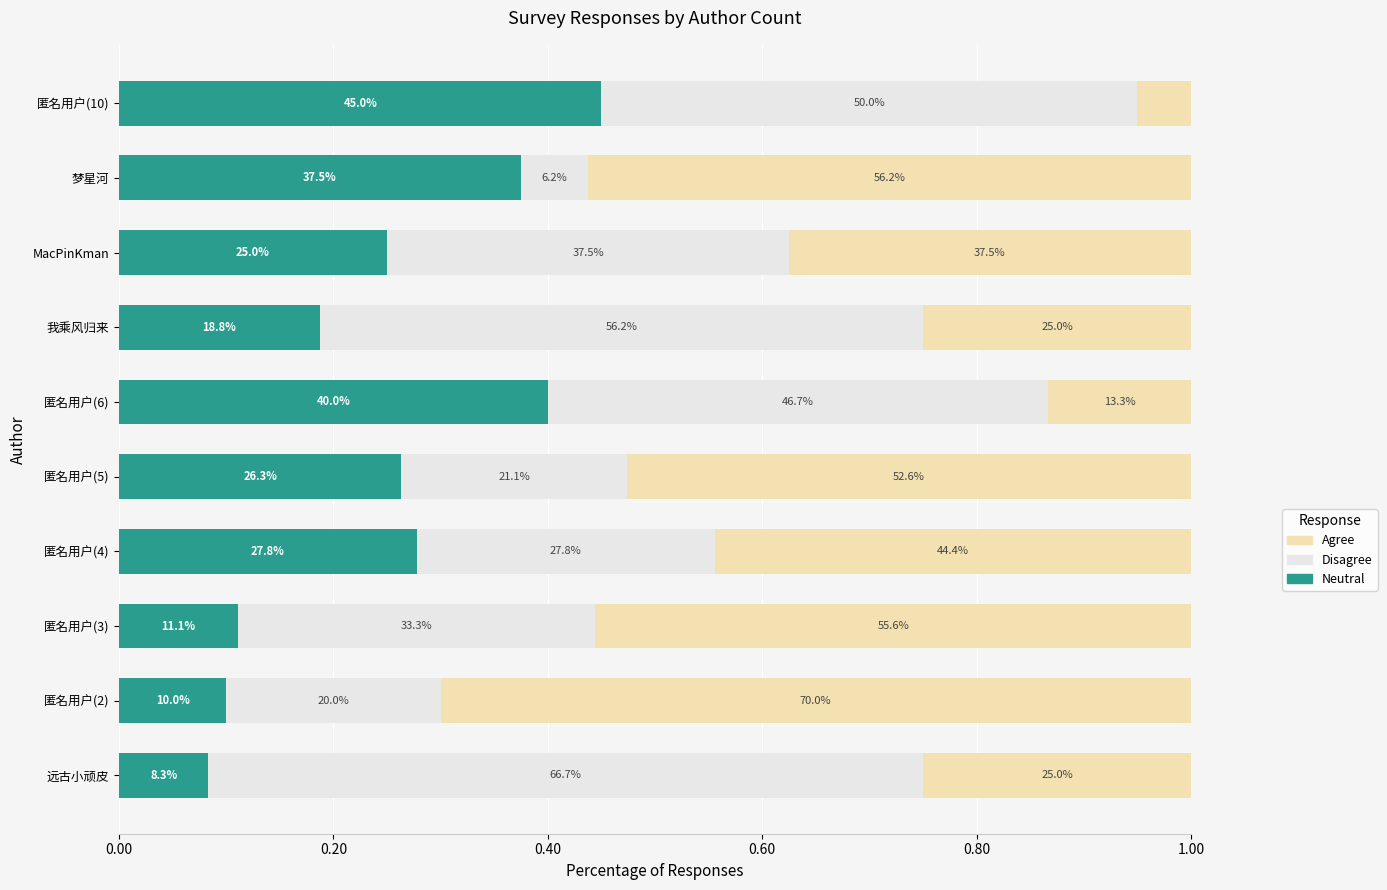

What is the average value of the Agree series?

0.4